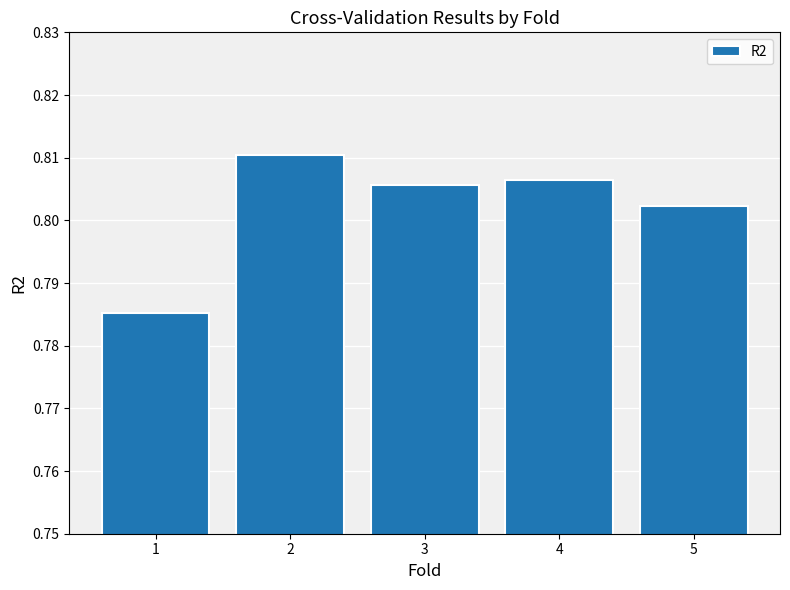

The value at 3 is 1.3. True or false?

False